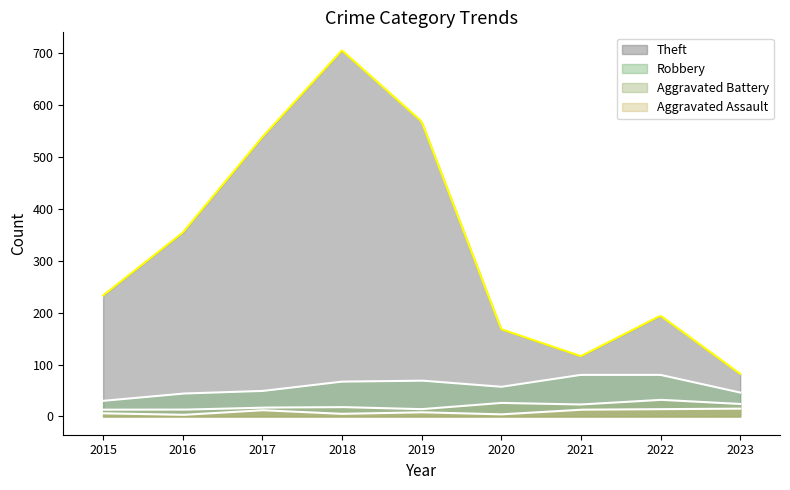

At which label does Robbery first exceed 57?

2018